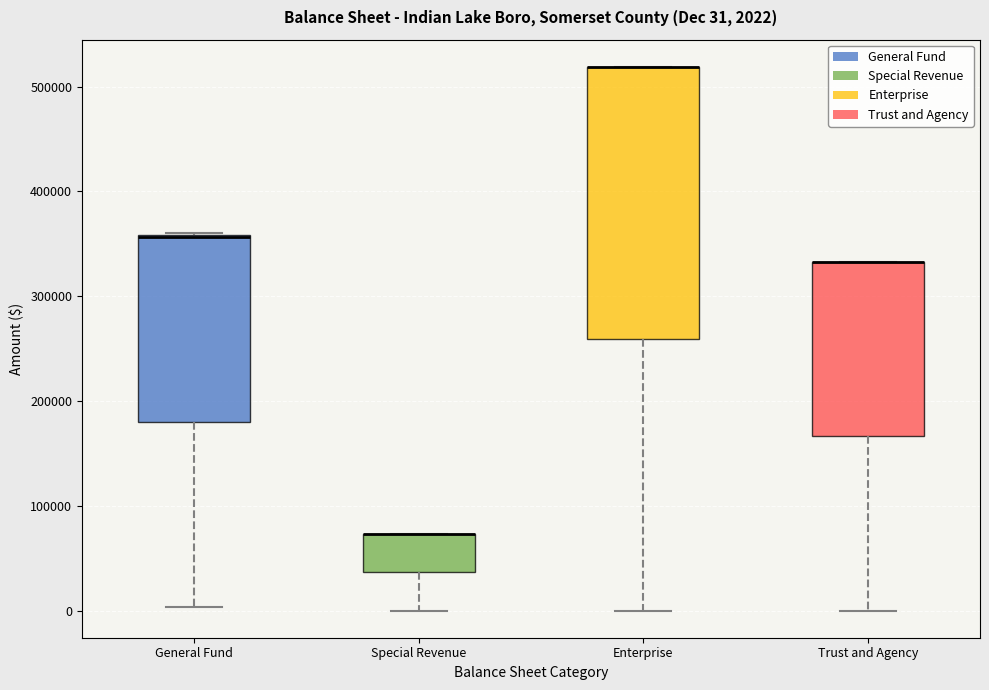

Comparing the boxes themselves (not the whiskers), which one is the tallest?

Enterprise